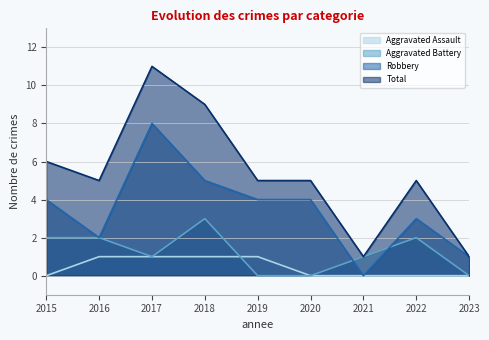

At which label does Aggravated Battery reach its peak?

2018